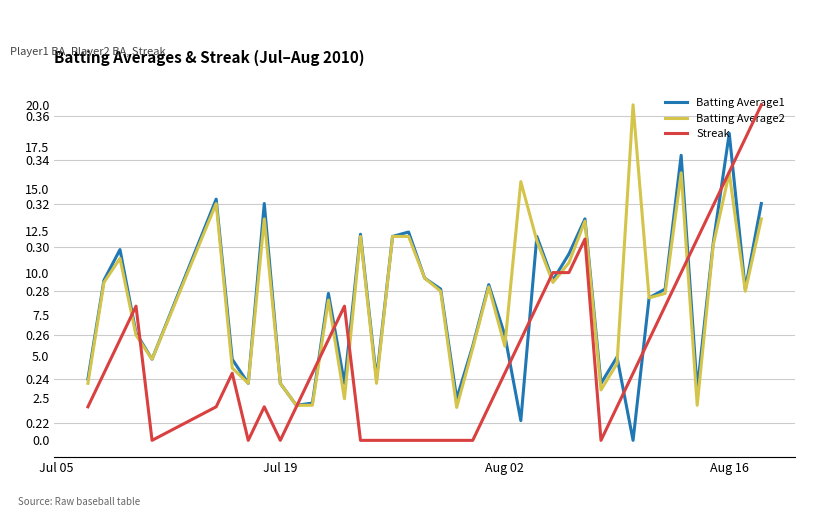

Which series has the largest range (max minus min)?

Streak